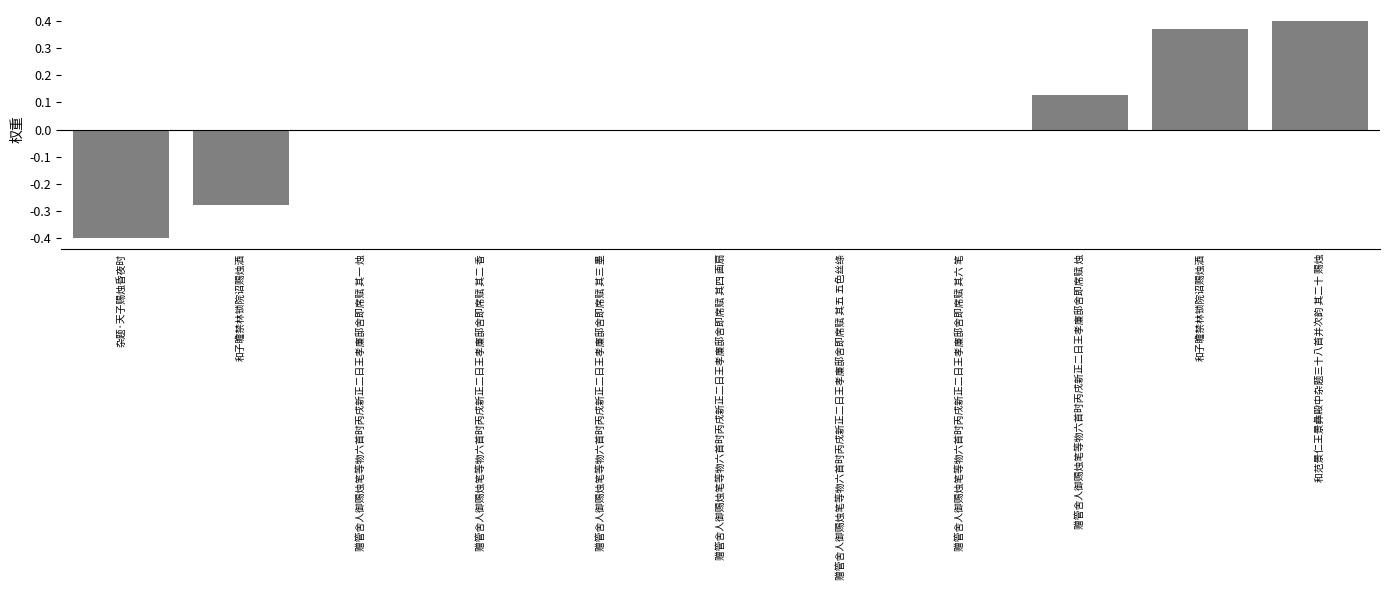

True or false: the data shows -0.0 at 赠管舍人御赐烛笔等物六首时丙戌新正二日王孝廉邸舍即席赋 其三 墨.

False